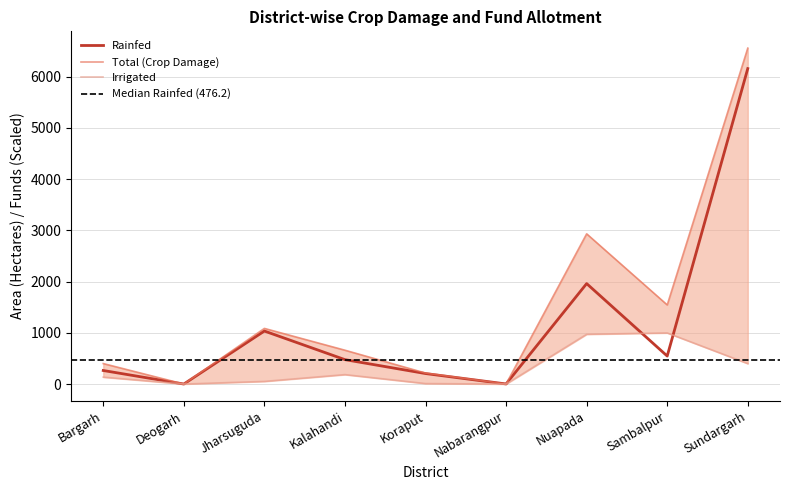

Reading left to right, transcribe all the data shown in this chart.

Rainfed: Bargarh=264.2	Deogarh=0.3	Jharsuguda=1034.5	Kalahandi=476.2	Koraput=204.9	Nabarangpur=1.6	Nuapada=1960.6	Sambalpur=546.4	Sundargarh=6157.2
Irrigated: Bargarh=135.2	Deogarh=0.0	Jharsuguda=51.5	Kalahandi=184.1	Koraput=9.7	Nabarangpur=0.0	Nuapada=971.4	Sambalpur=997.9	Sundargarh=399.1
Total (Crop Damage): Bargarh=399.4	Deogarh=0.3	Jharsuguda=1086.0	Kalahandi=660.3	Koraput=214.6	Nabarangpur=1.6	Nuapada=2931.9	Sambalpur=1544.3	Sundargarh=6556.3